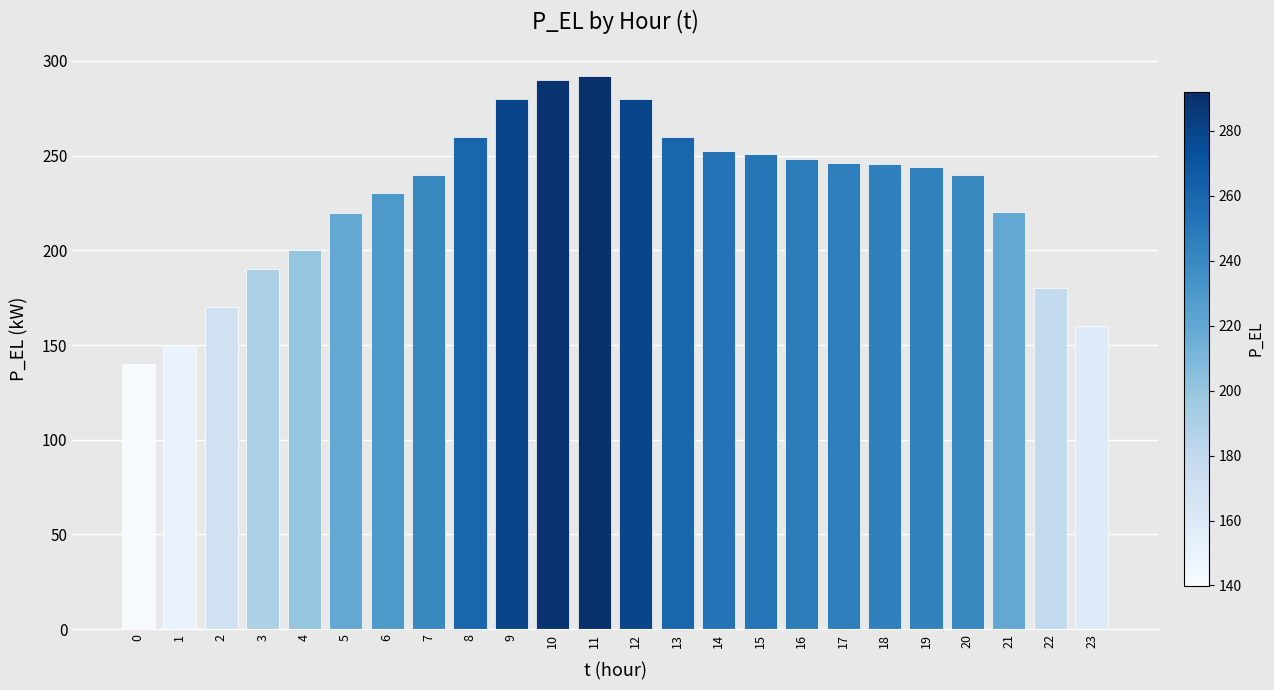

Is it true that the value at 20 is 339.4?

False